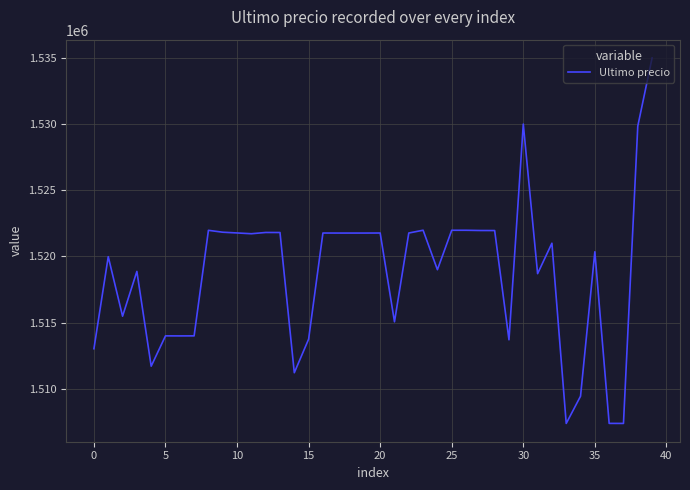

What is the smallest value displayed?

1507383.0